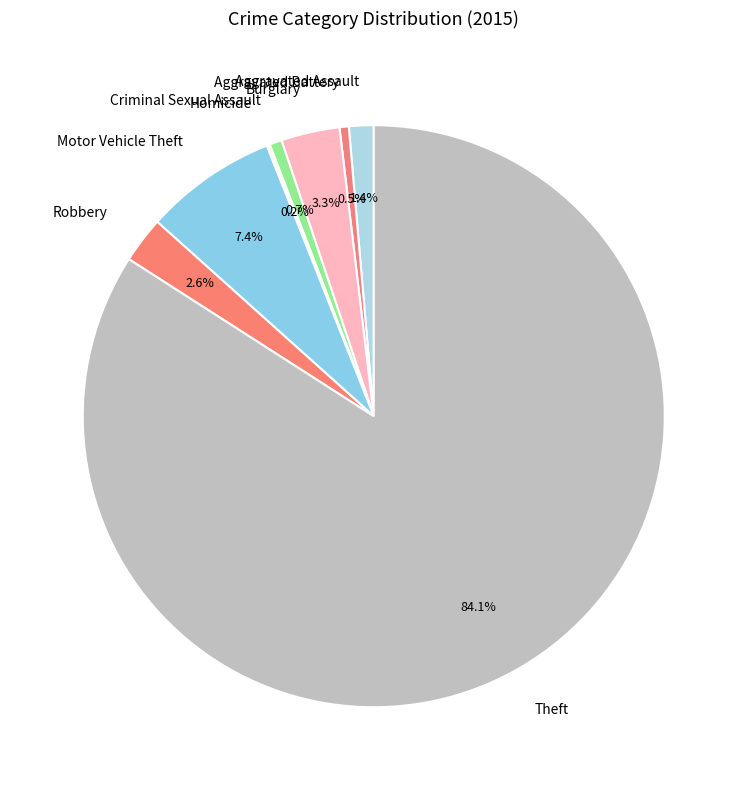

Which has a higher value, Robbery or Burglary?

Burglary